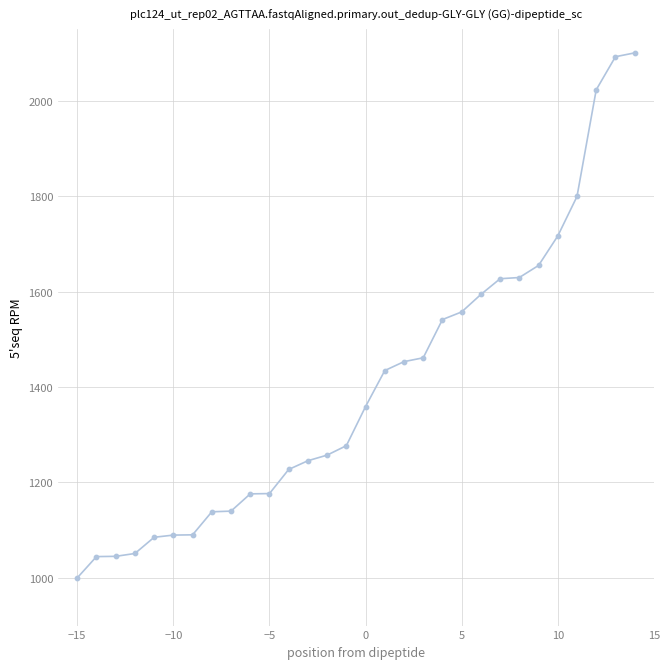

What is the greatest value displayed?

2100.0